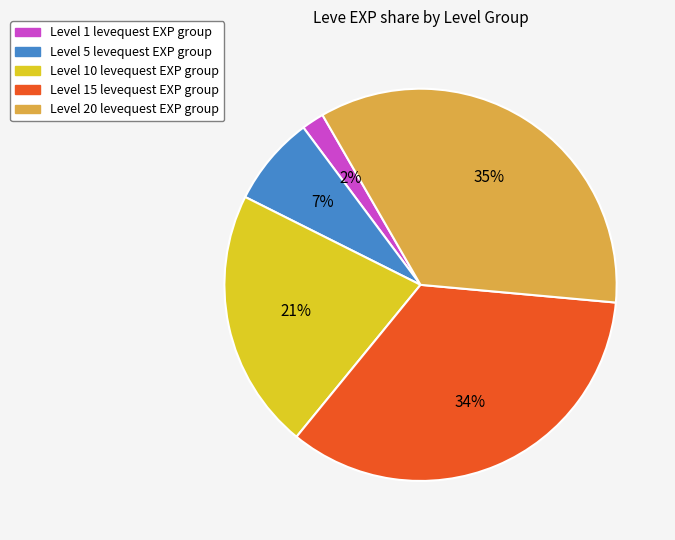

Is there a majority slice in this chart?

No